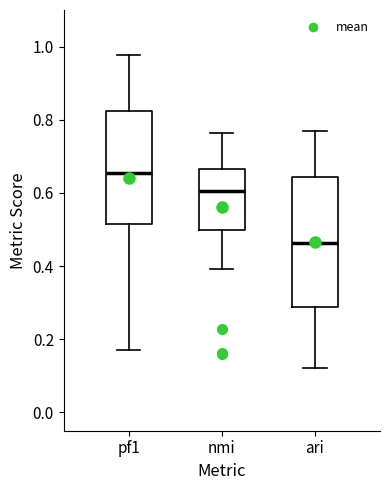

Which box's median line is the highest?

pf1